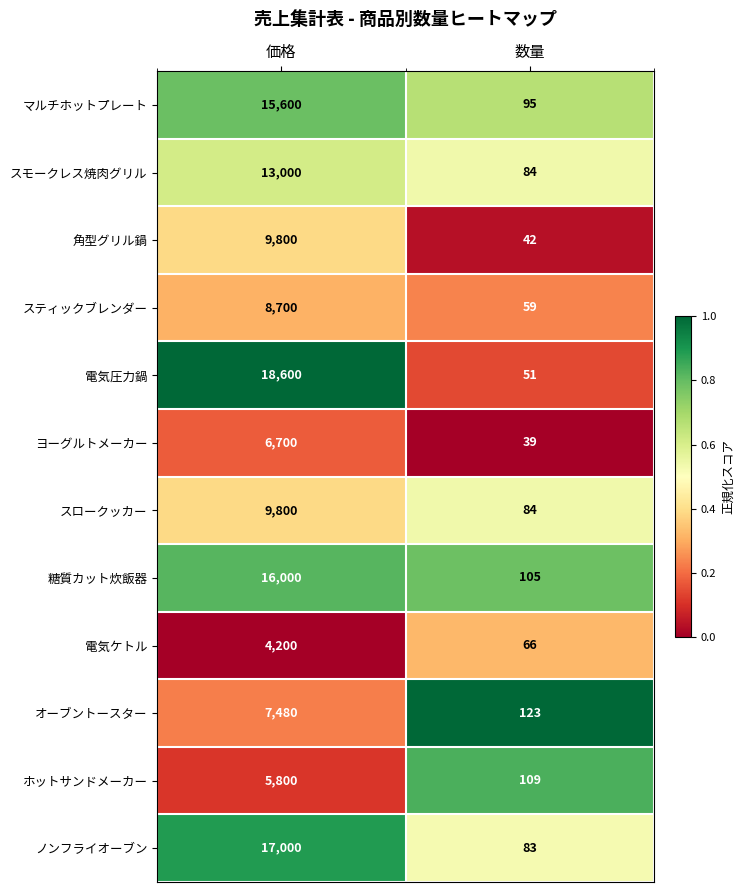

Reading left to right, extract all data points from this chart.

マルチホットプレート: 価格=15600	数量=95
スモークレス焼肉グリル: 価格=13000	数量=84
角型グリル鍋: 価格=9800	数量=42
スティックブレンダー: 価格=8700	数量=59
電気圧力鍋: 価格=18600	数量=51
ヨーグルトメーカー: 価格=6700	数量=39
スロークッカー: 価格=9800	数量=84
糖質カット炊飯器: 価格=16000	数量=105
電気ケトル: 価格=4200	数量=66
オーブントースター: 価格=7480	数量=123
ホットサンドメーカー: 価格=5800	数量=109
ノンフライオーブン: 価格=17000	数量=83